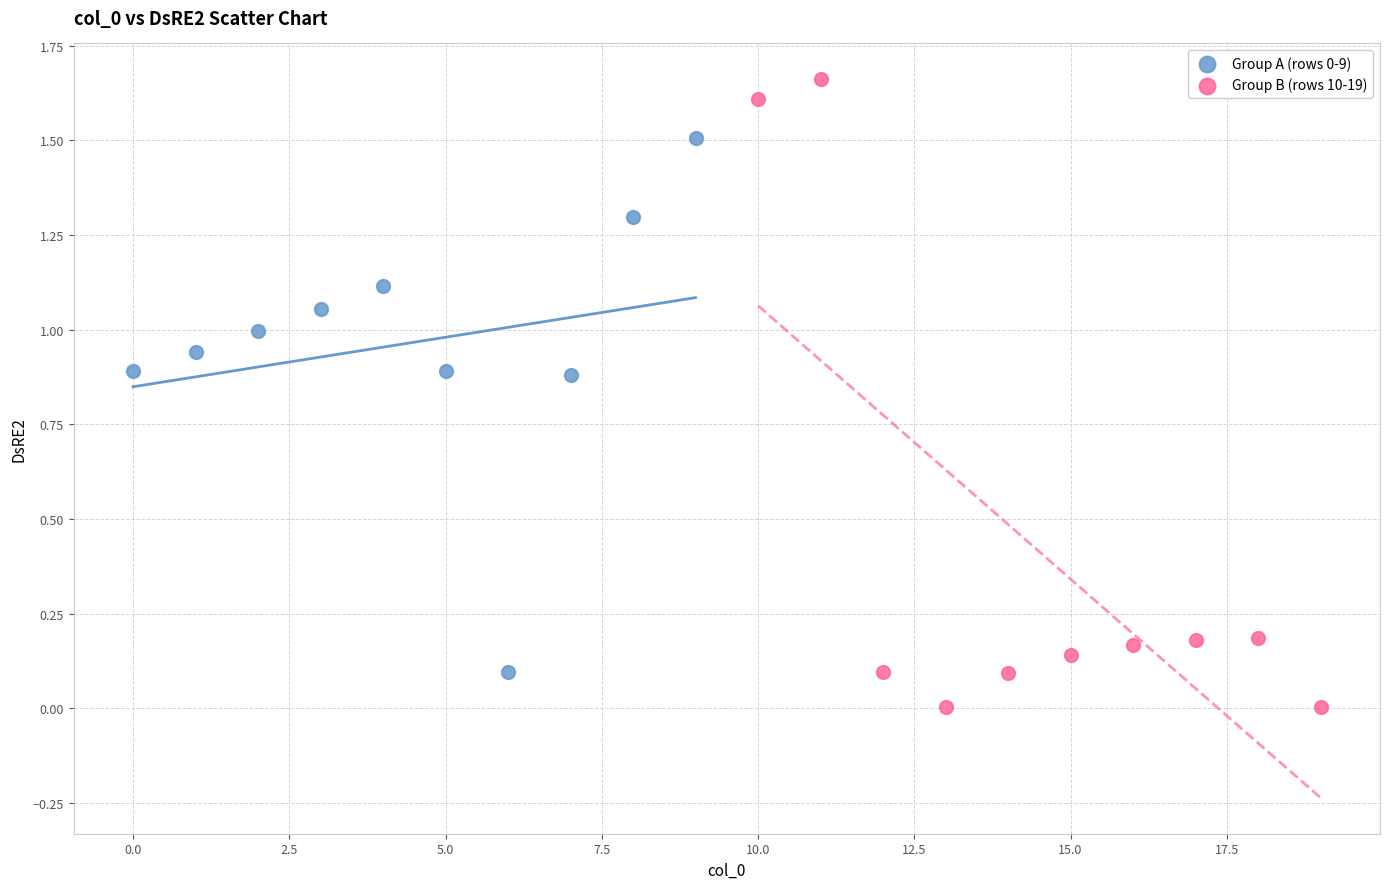

Which series reaches the minimum Y coordinate?

Group B (rows 10-19)